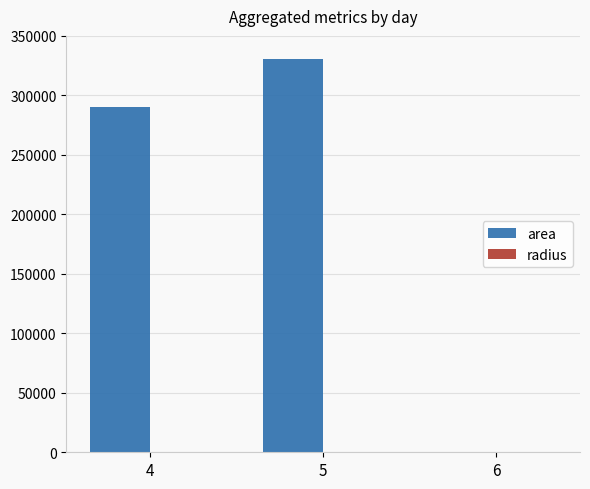

At which category is the sum across all series the highest?

5